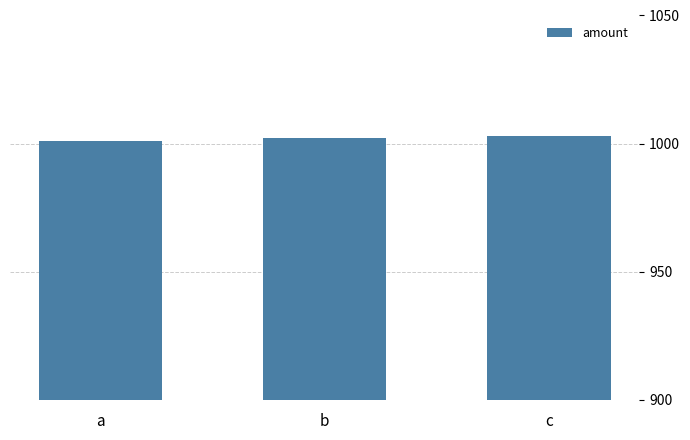

What is the change in value from a to b?

+1